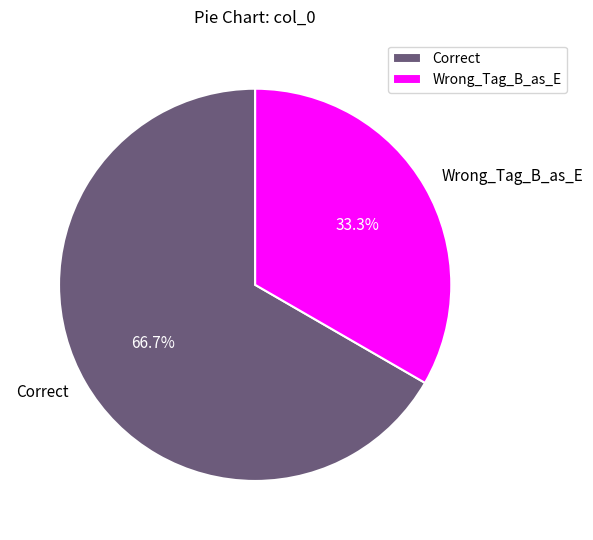

To the nearest percent, what percentage of the pie is Wrong_Tag_B_as_E?

33%